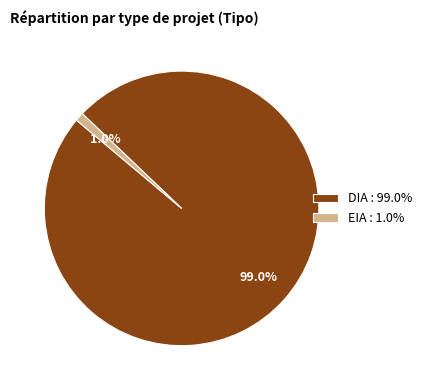

Rank the categories by value from lowest to highest.

EIA, DIA